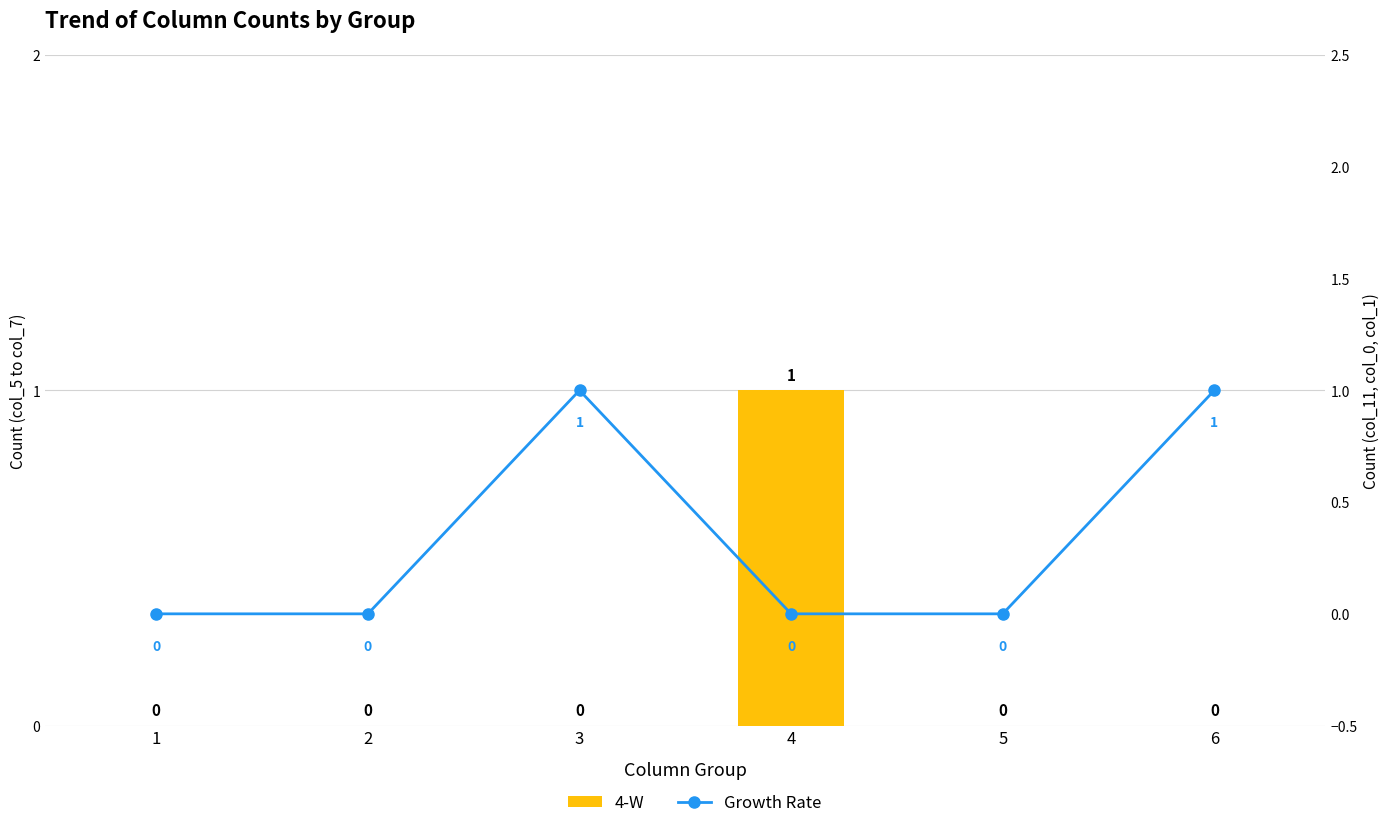

How many Growth Rate values are between 0 and 1?

6